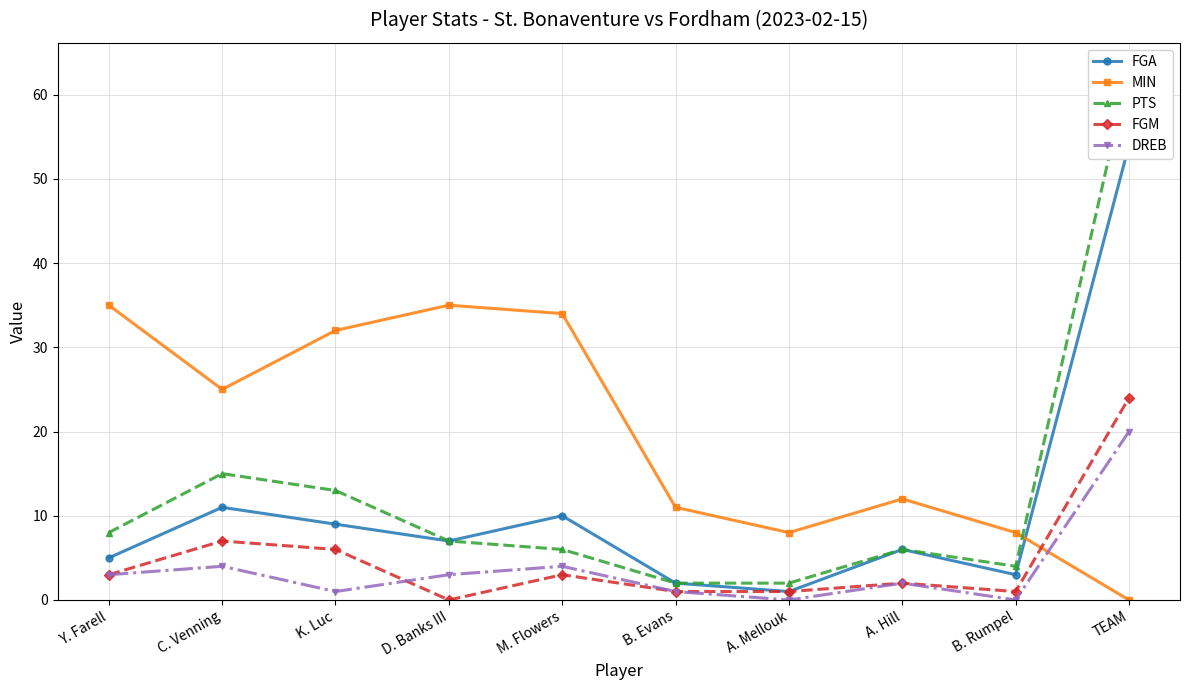

What is the total value across all series at D. Banks III?

52